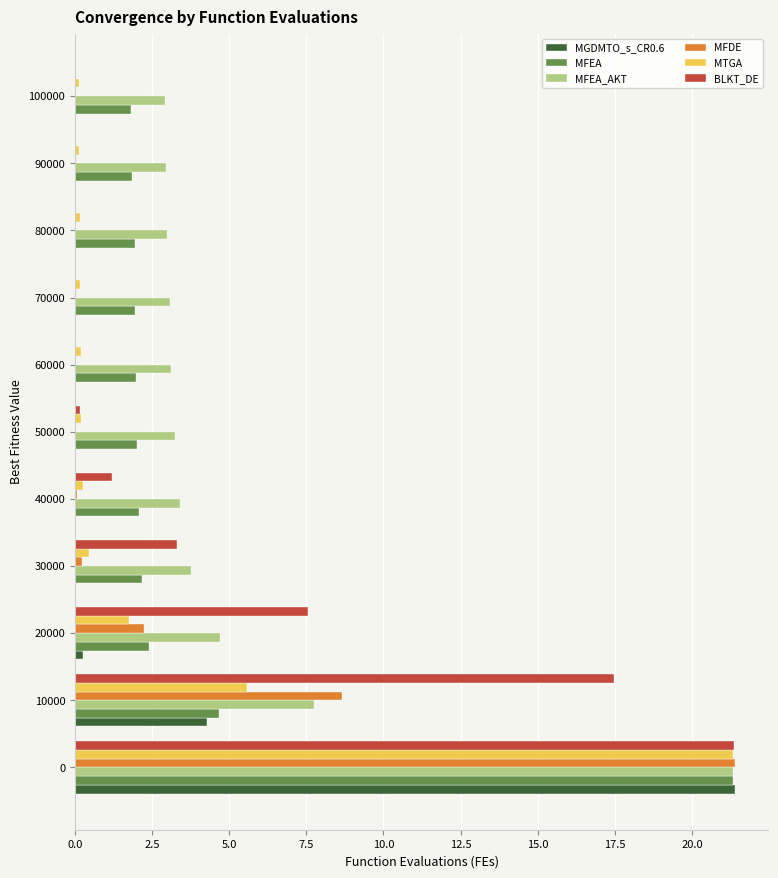

Is the value of MFDE at 80000 greater than the value of MFEA_AKT at 40000?

No